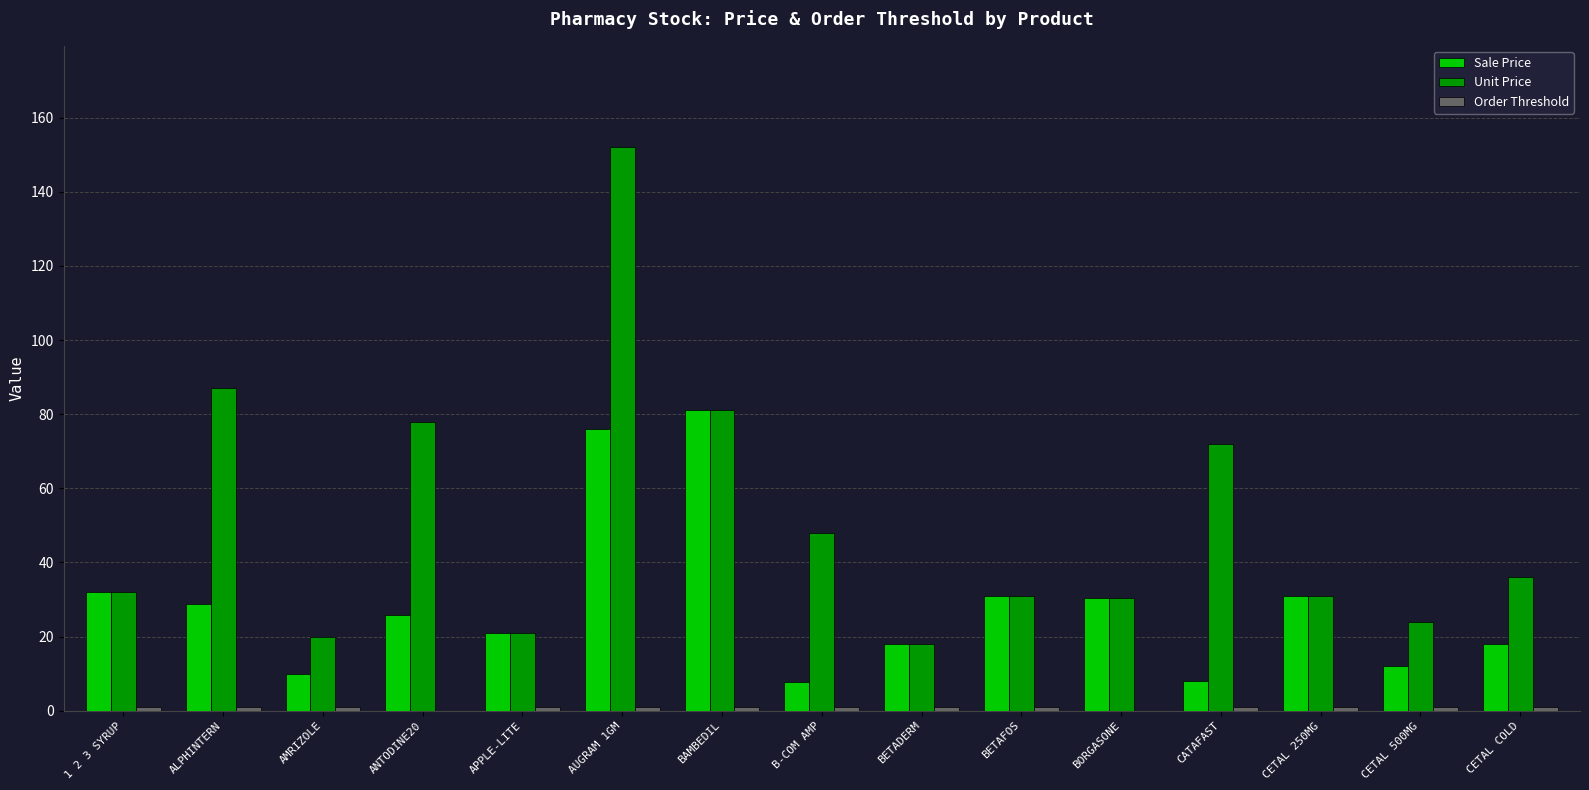

What is the sum of all Sale Price values?

430.6